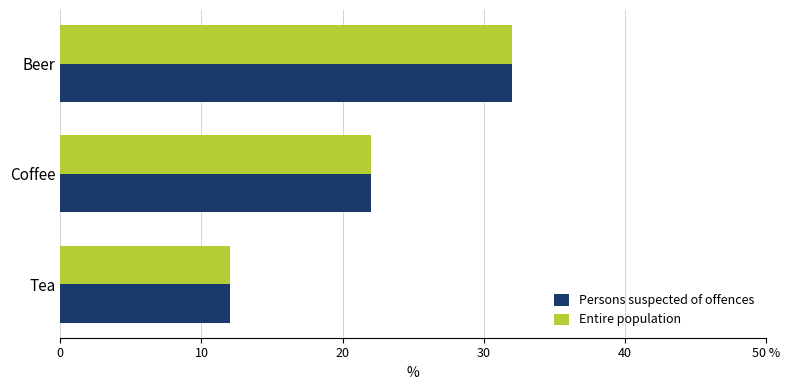

What are all the series names shown in the legend?

Persons suspected of offences, Entire population